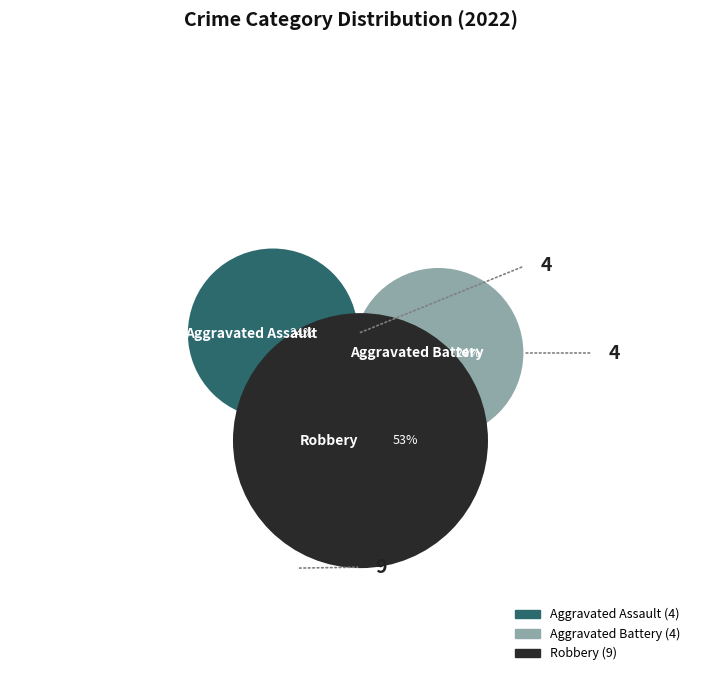

Between Robbery and Aggravated Battery, which is larger?

Robbery